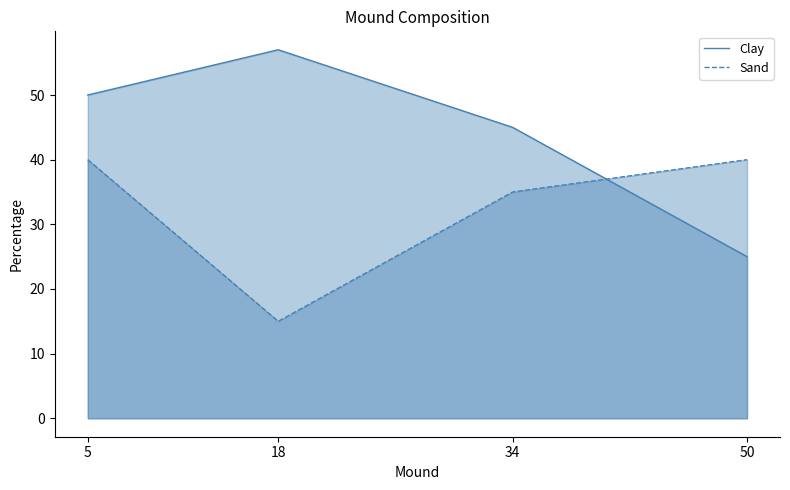

At how many categories does at least one series exceed 53?

1